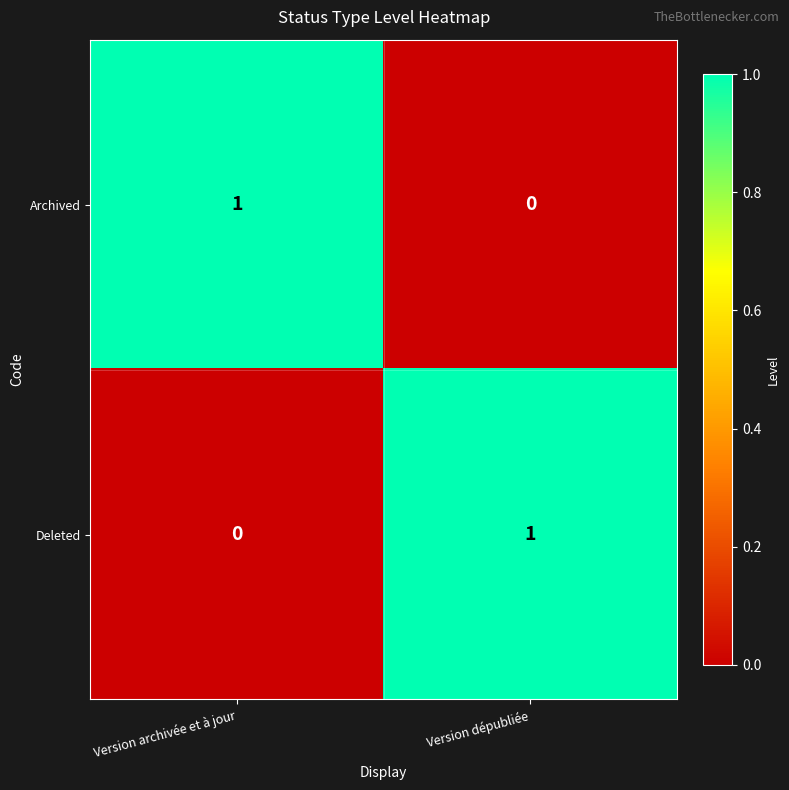

The Archived series shows 0 at Version dépubliée. True or false?

True